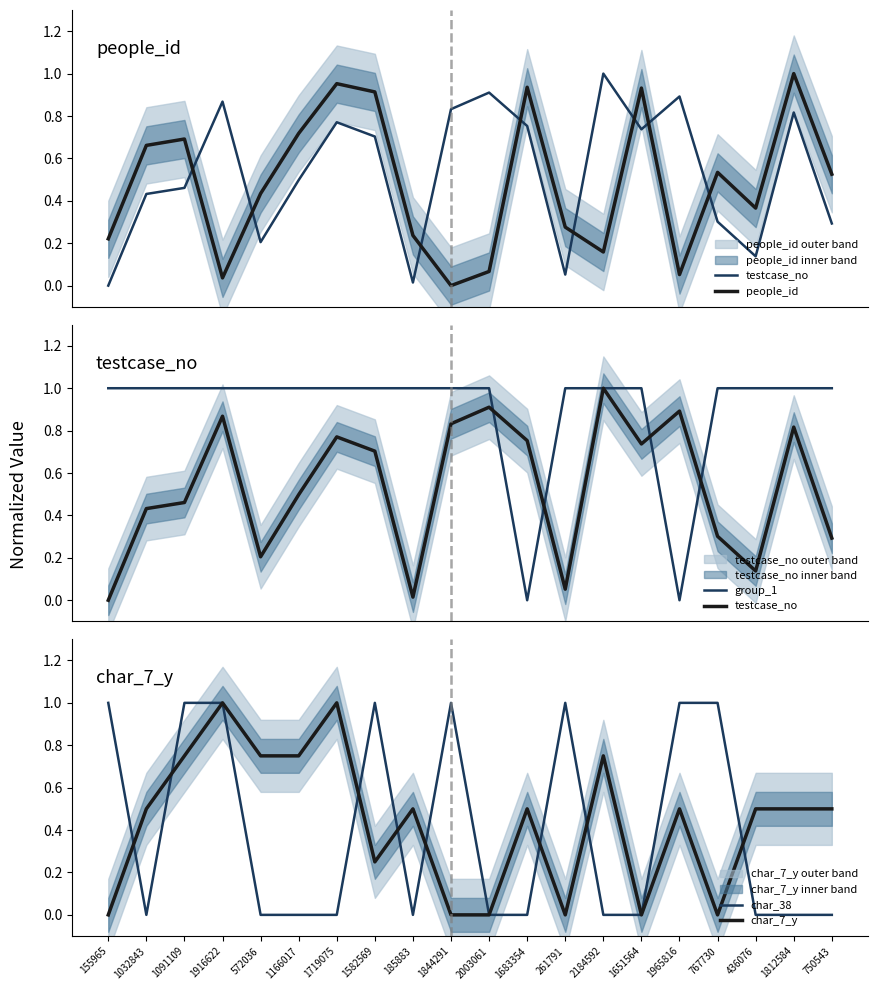

True or false: char_7_y has a value of 0.8 at 1166017.

True